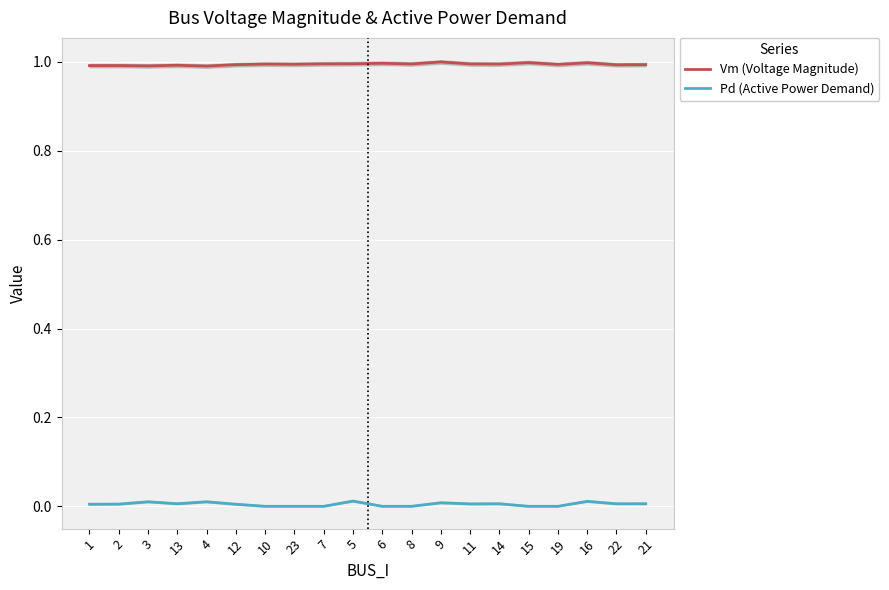

The Vm (Voltage Magnitude) series shows 1.0 at 15. True or false?

True